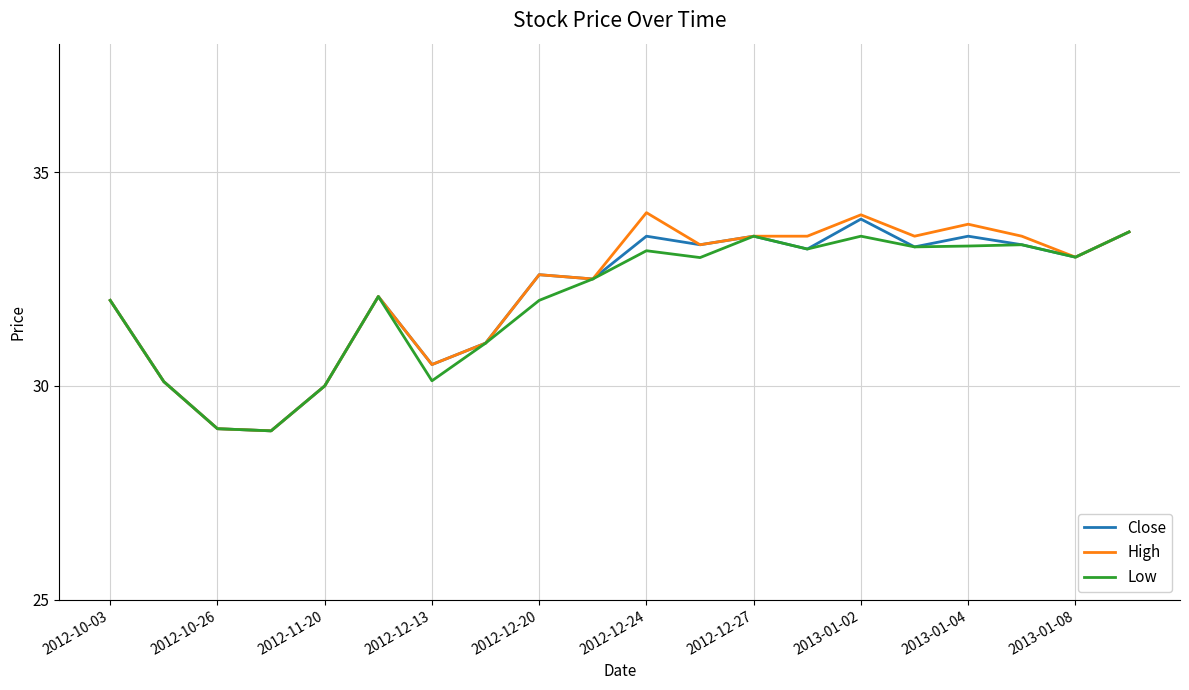

How many lines are shown in the chart?

3